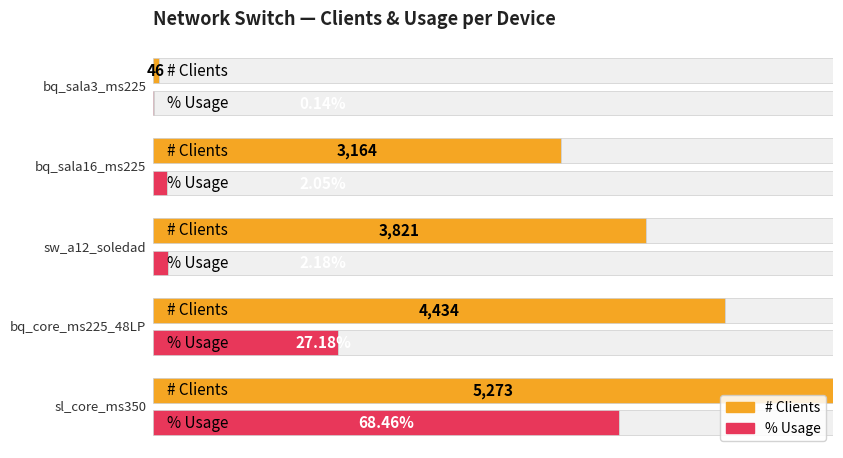

What is the spread (max minus min) of values at bq_core_ms225_48LP?

4406.8